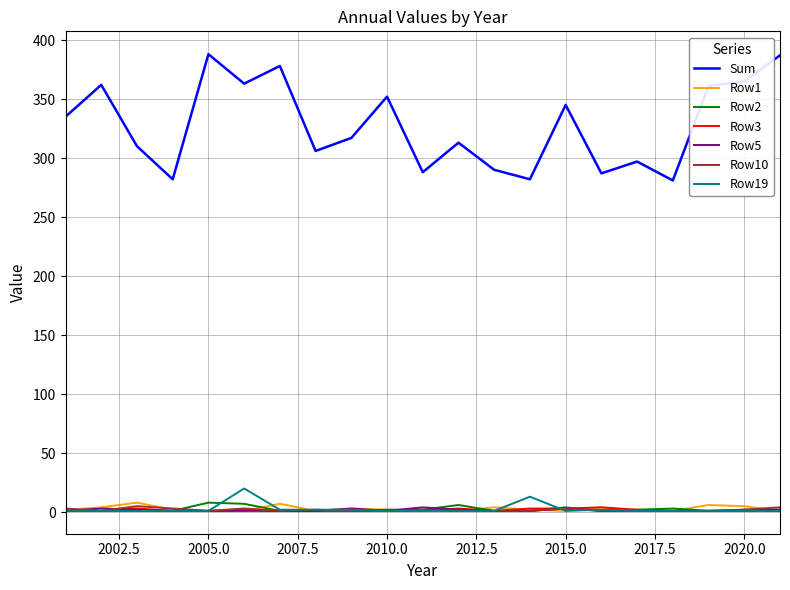

Which series has the largest total across all categories?

Sum